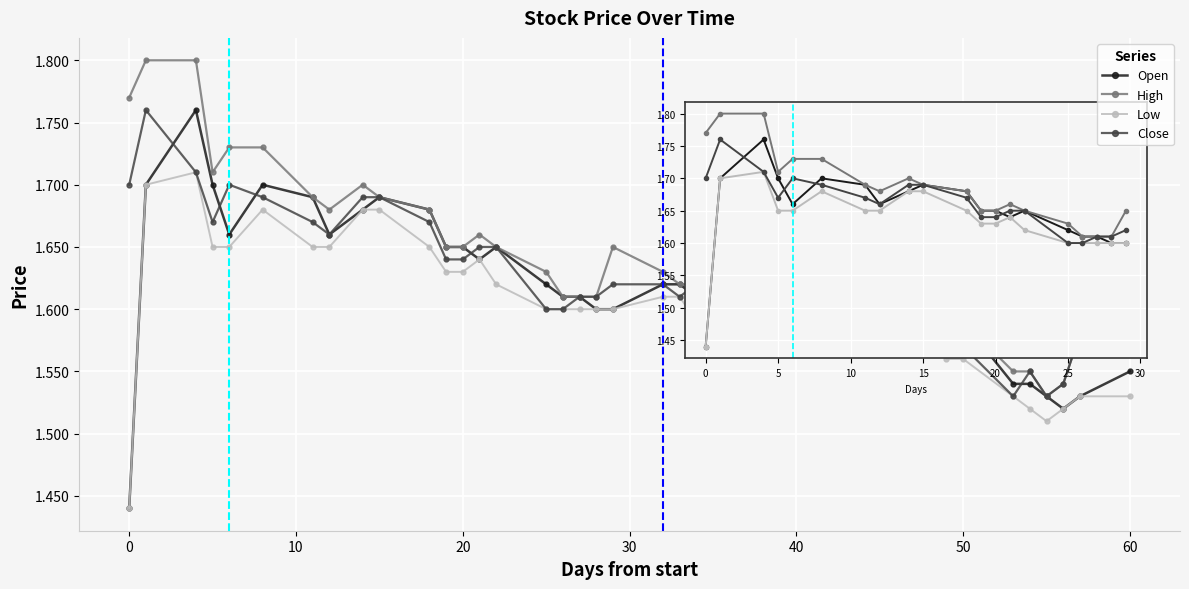

True or false: Close has more than 0 points higher than both neighbors.

True